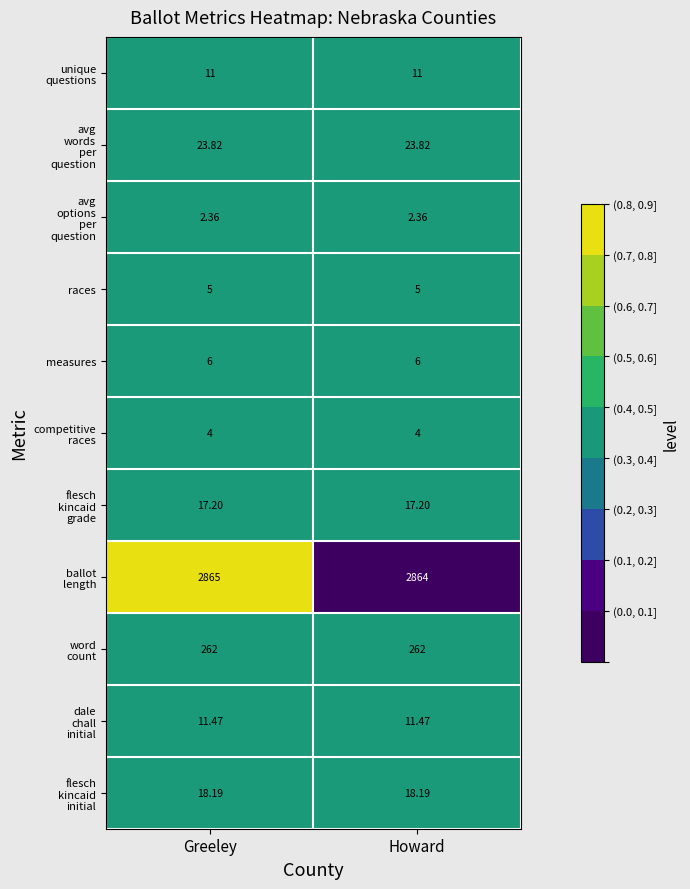

What is the total value across all series at Howard?

3225.0